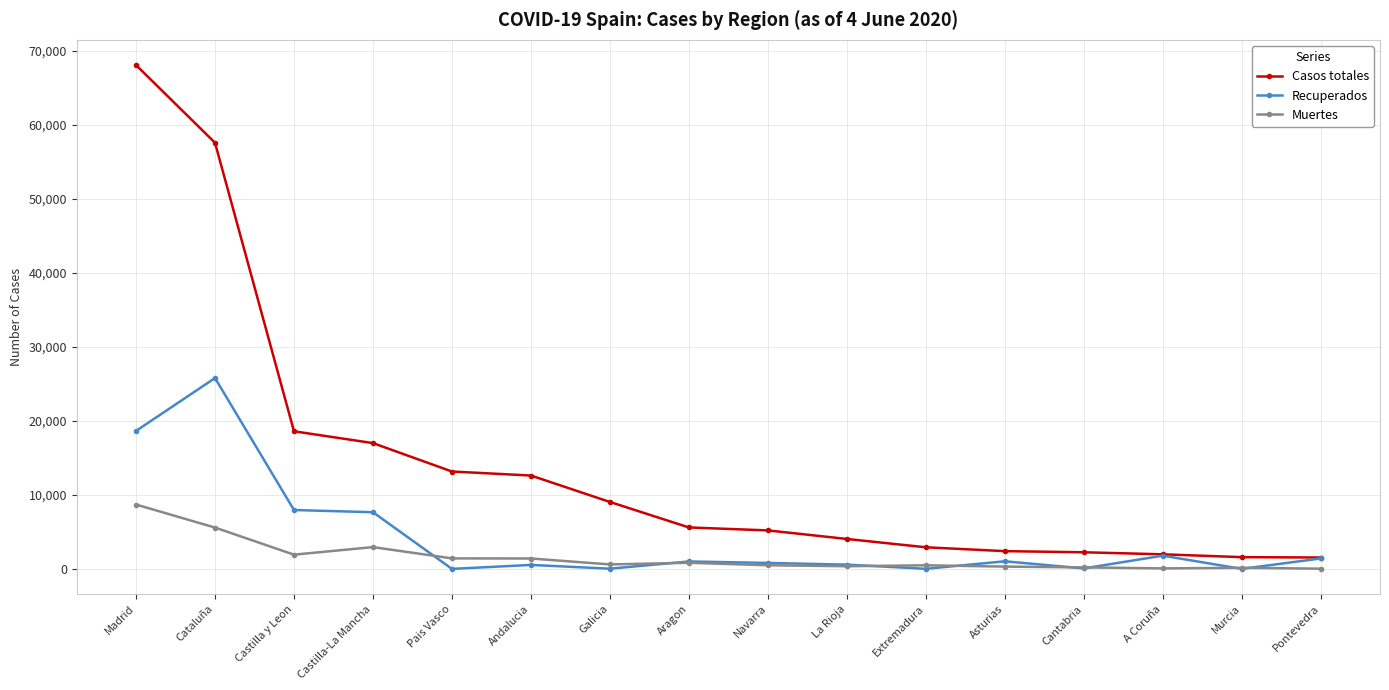

Does the chart have visible grid lines?

Yes